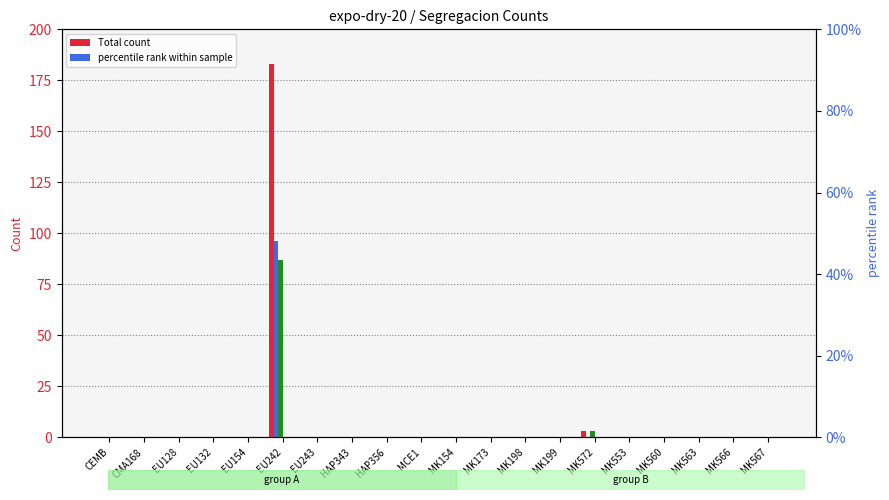

Does the chart contain stacked bars?

No